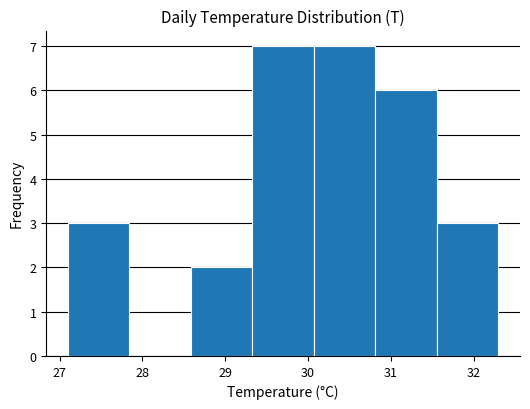

Reading left to right, list every bar in this chart as the range it spans on the x-axis followed by its height. Neither the bar edges nor the heights are printed on the chart, so give them approximately, as read against the axes.

27.1 to 27.8: 3
27.8 to 28.6: 0
28.6 to 29.3: 2
29.3 to 30.1: 7
30.1 to 30.8: 7
30.8 to 31.6: 6
31.6 to 32.3: 3